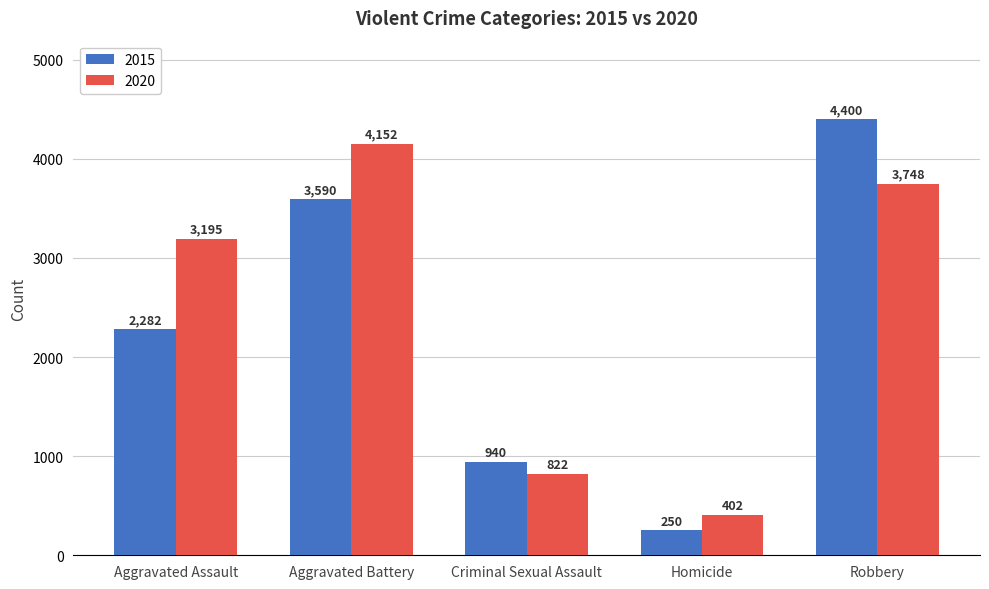

What is the label of the 5th bar from the left?

Robbery